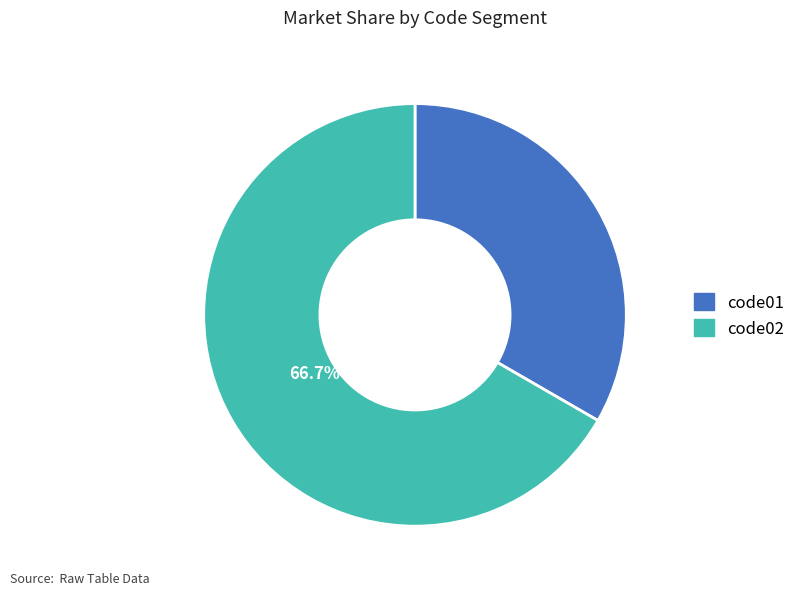

To the nearest percent, what is the combined percentage of code01 and code02?

100%